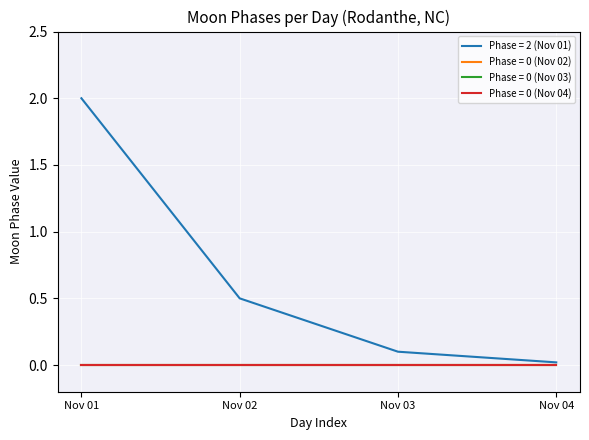

Is this an area chart (filled region under the line)?

No